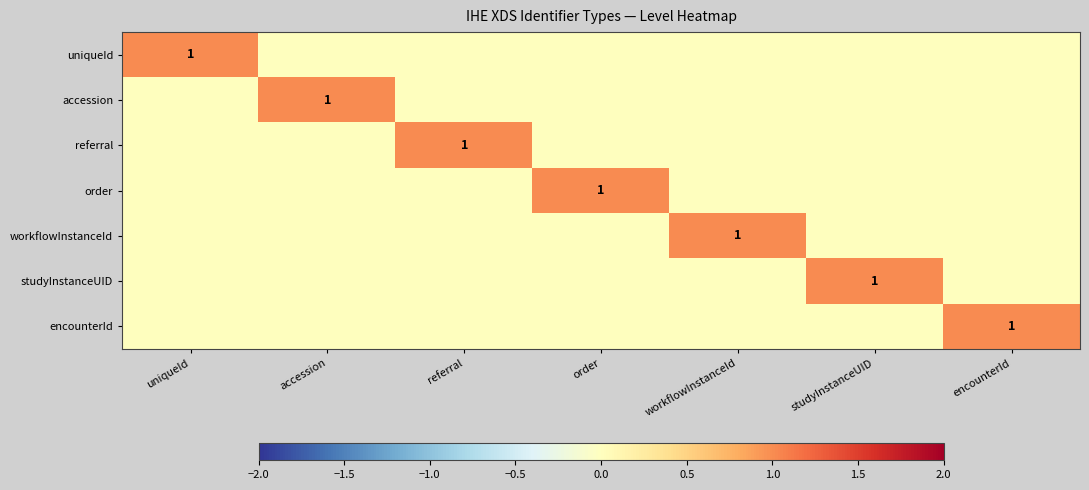

At which label is studyInstanceUID closest to 0?

uniqueId